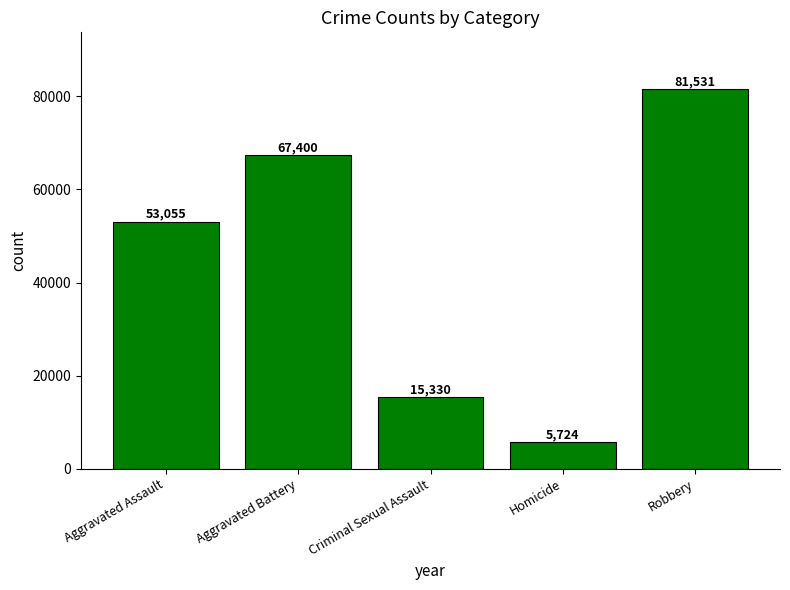

List the labels in order of value, largest first.

Robbery, Aggravated Battery, Aggravated Assault, Criminal Sexual Assault, Homicide